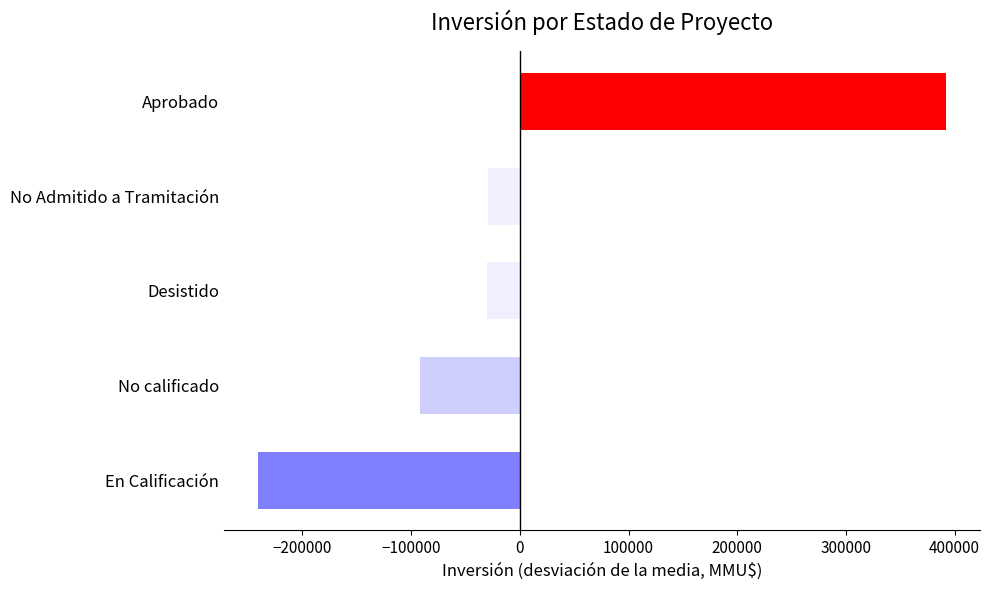

What is the difference between the second highest and second lowest values?

63050.0